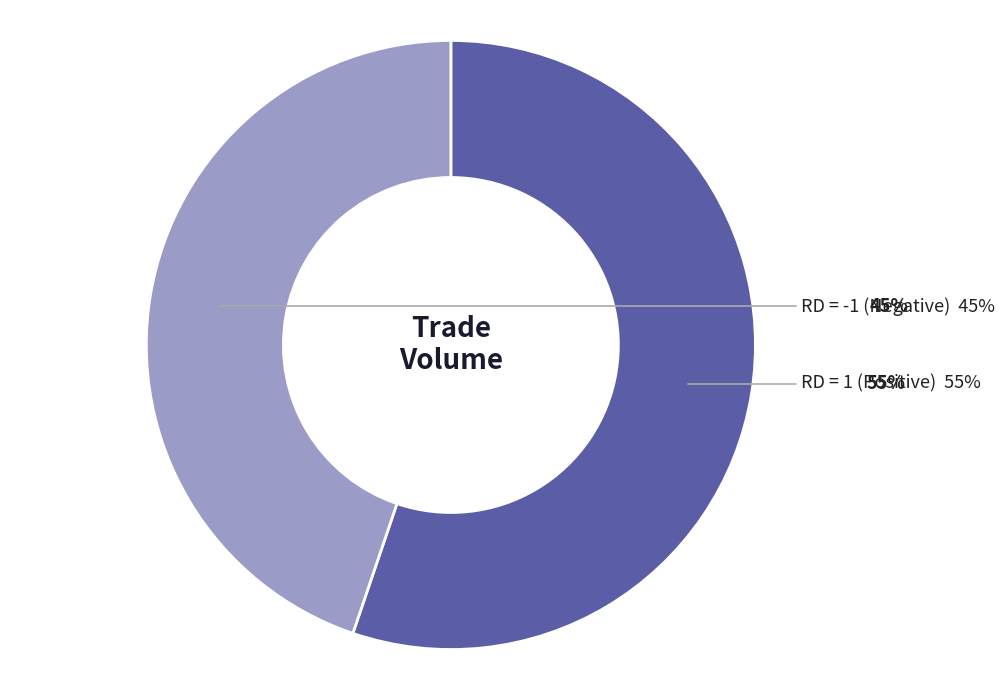

Is there a majority slice in this chart?

No